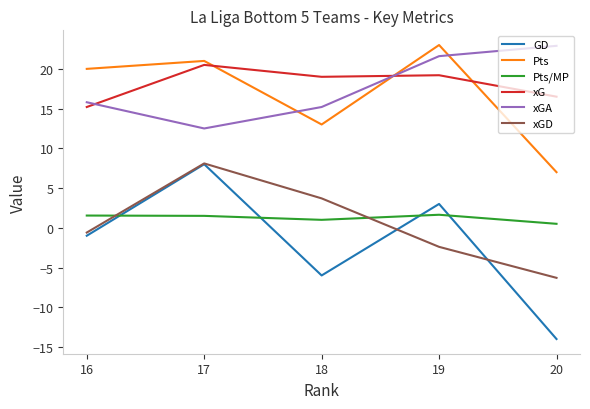

True or false: xGD and Pts intersect in this chart.

False